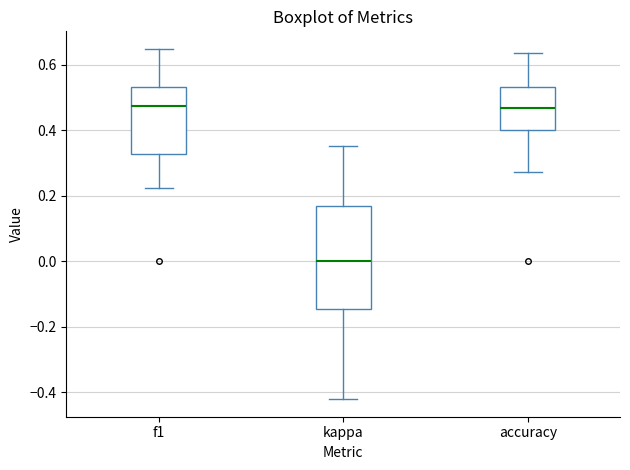

Where is the upper edge of the box for accuracy on the y-axis? The values are not printed on the chart, so give them approximately, as read against the axis.

0.54